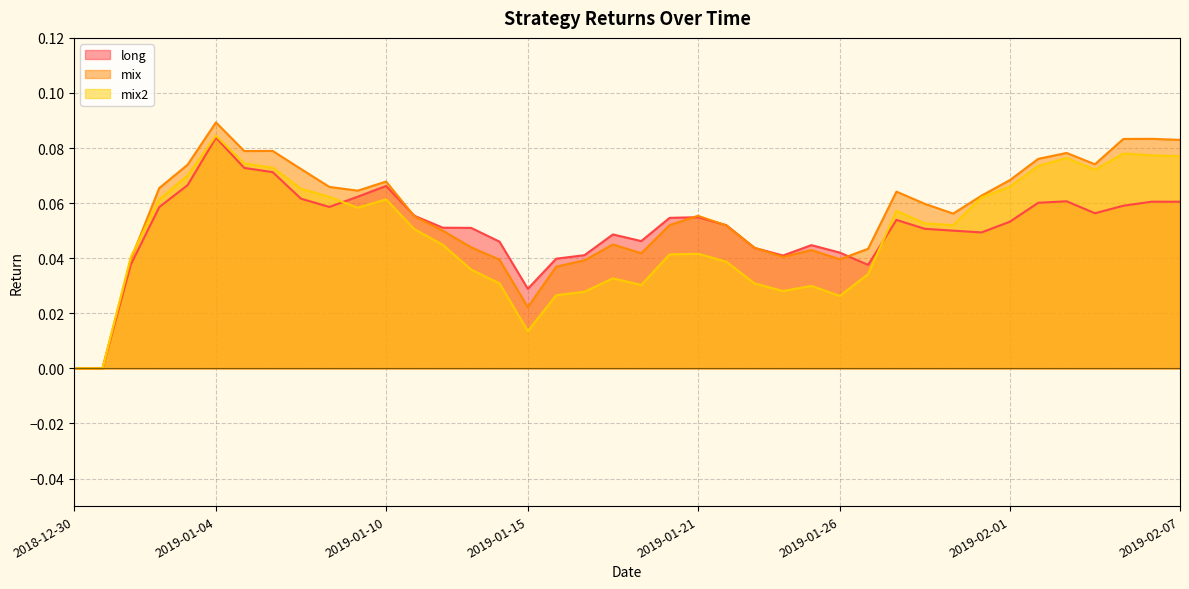

What is the label of the 8th point from the left?

2019-01-06